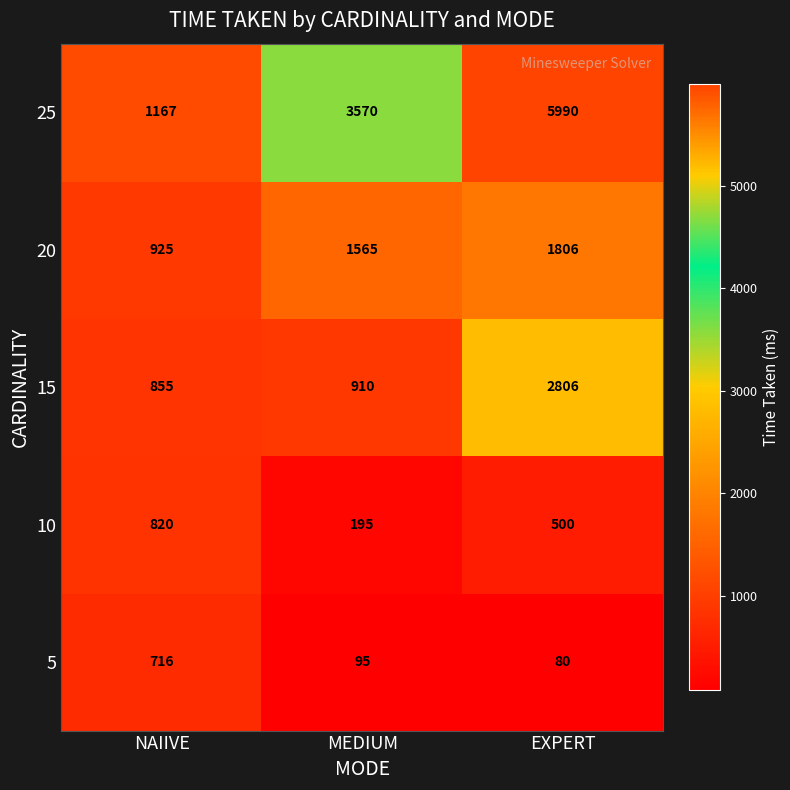

What is the highest value of the 20 series?

1806